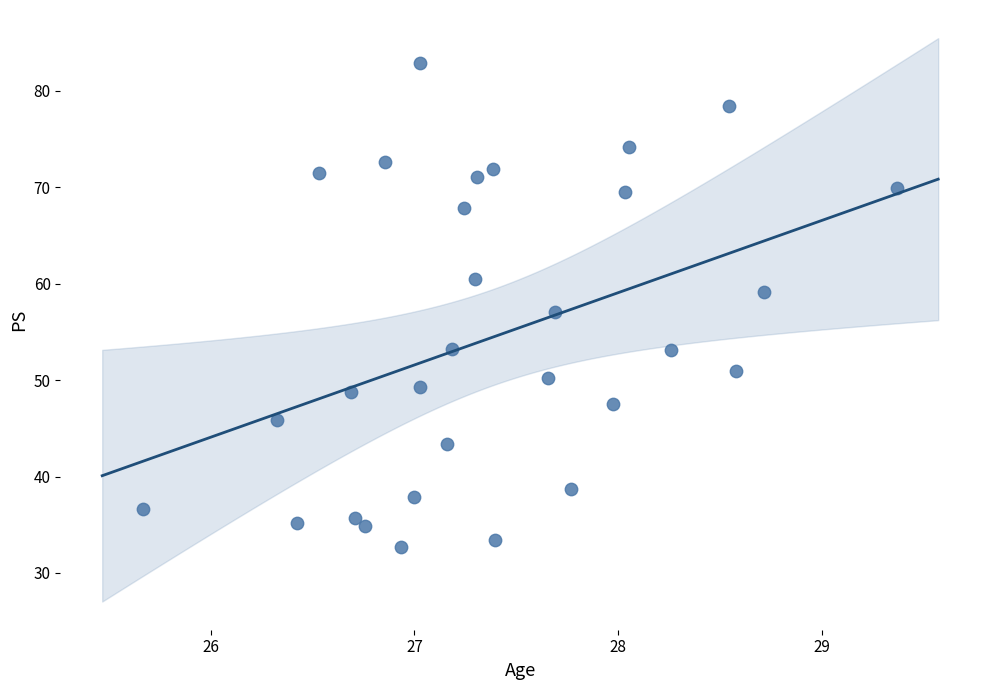

What is the range of Y values (max minus min)?

50.2